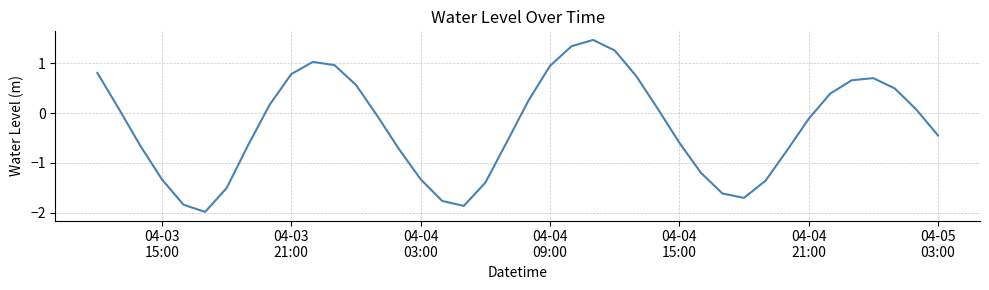

What is the maximum value shown in the chart?

1.5